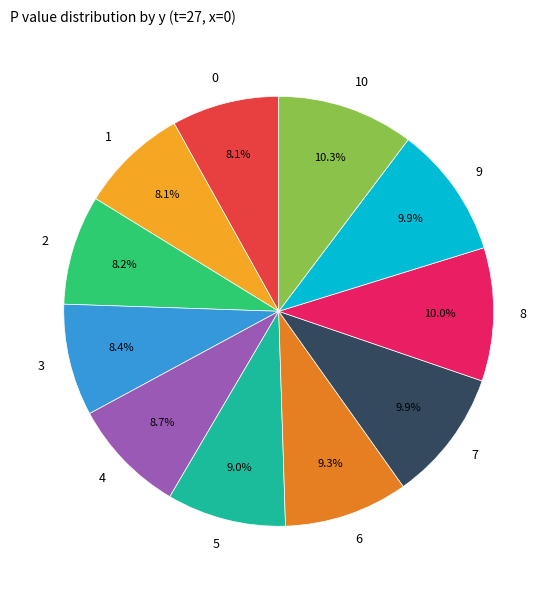

To the nearest percent, what percentage of the pie is 9?

10%